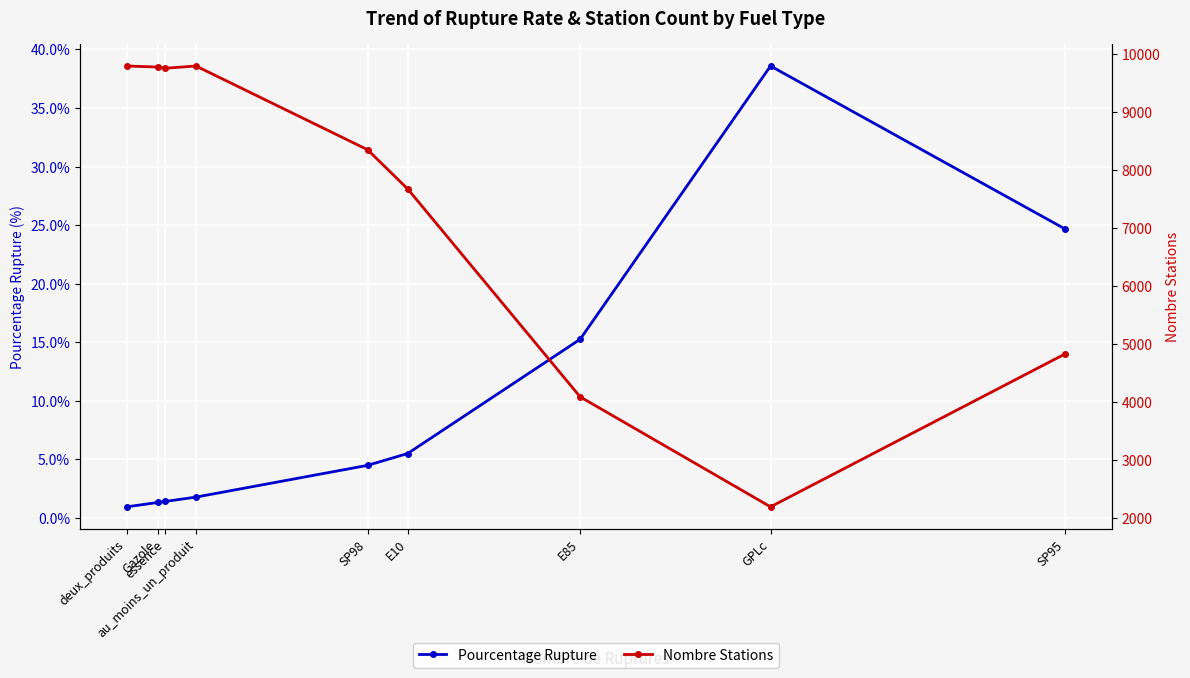

What are all the series names shown in the legend?

Pourcentage Rupture, Nombre Stations